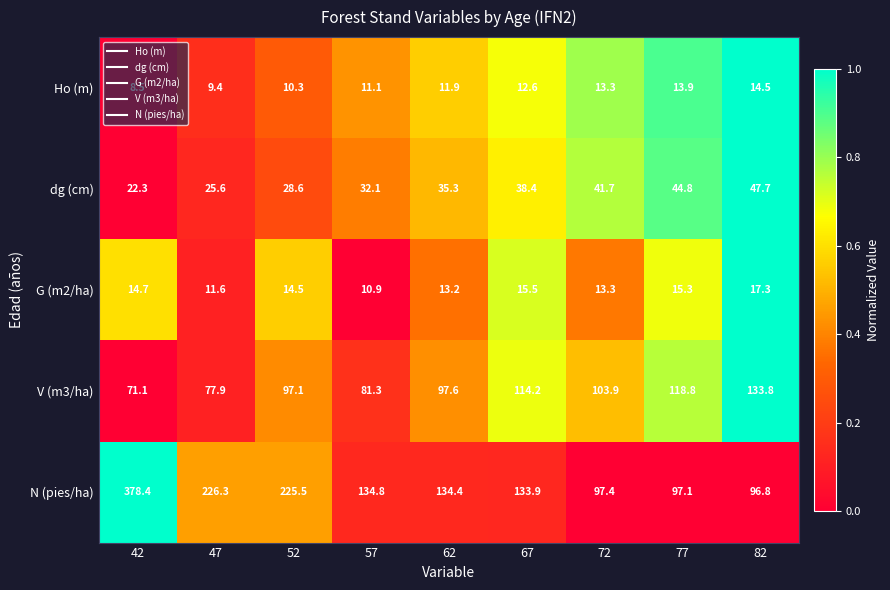

The value of Ho (m) at 57 is 19.1. True or false?

False